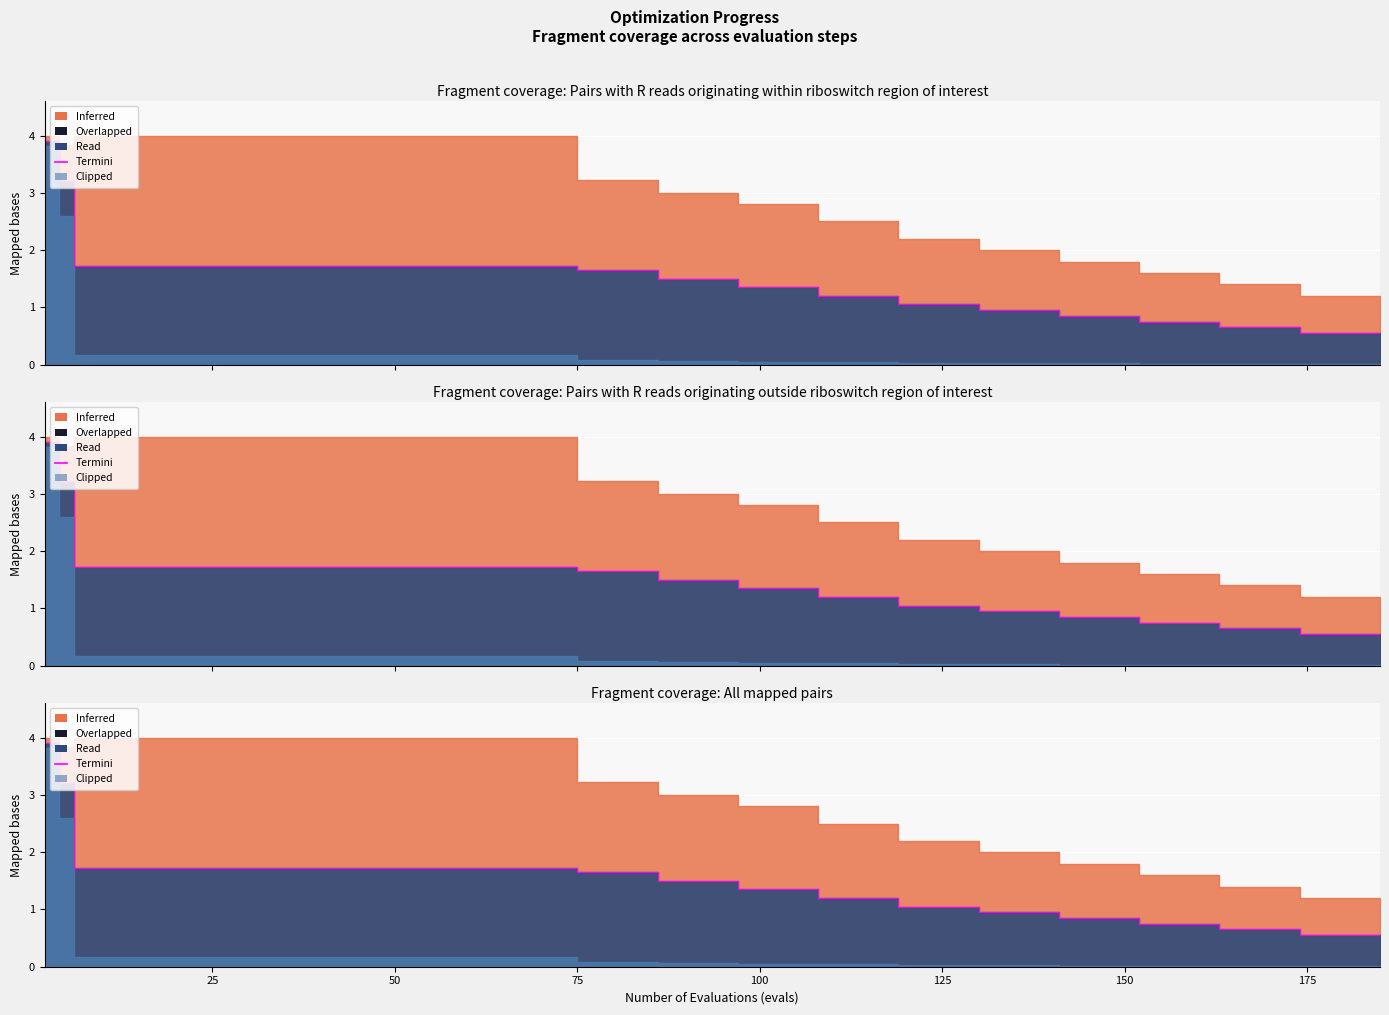

True or false: there are more than 2 points higher than both neighbors.

False